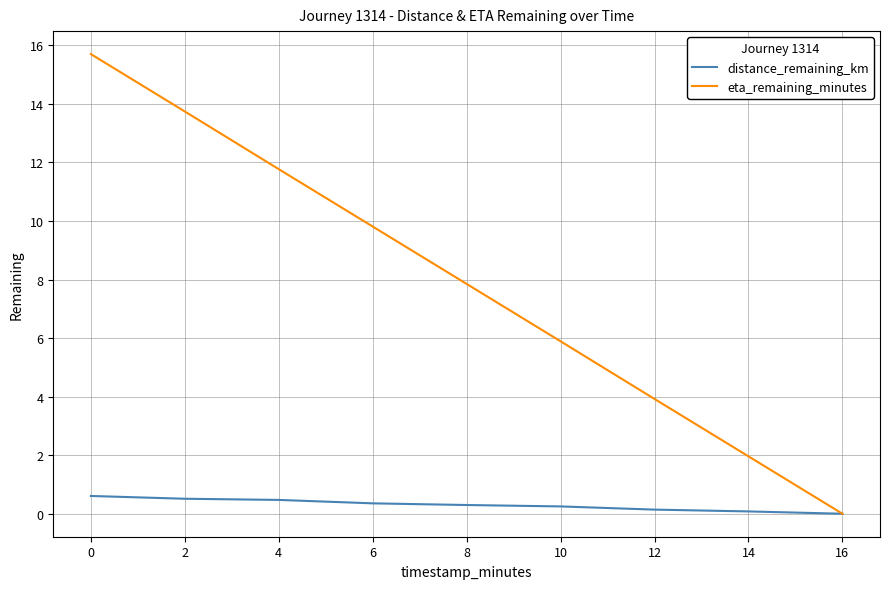

True or false: eta_remaining_minutes has a value of 11.8 at 4.

True